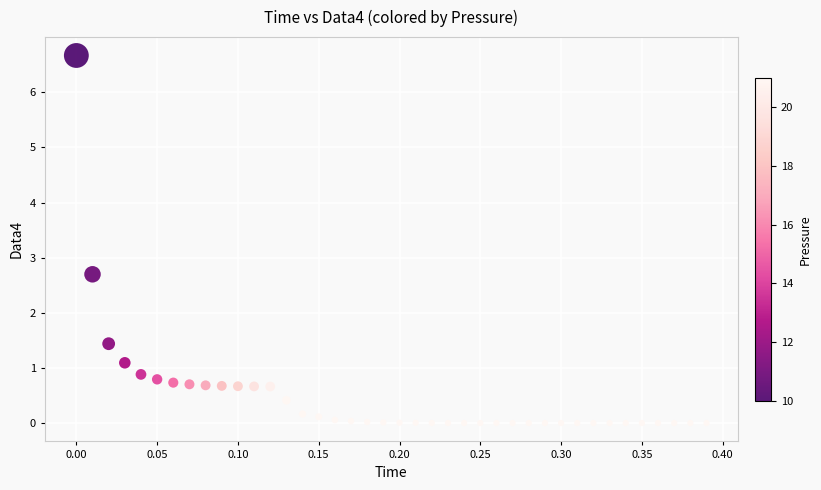

What Y value in the scatter plot is closest to 3?

2.7